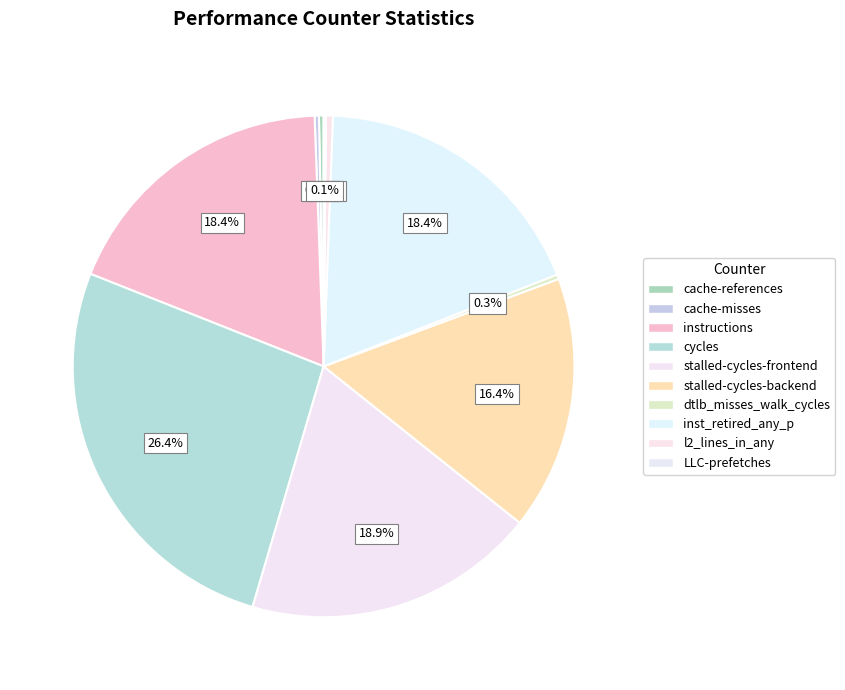

Rank the categories by value from highest to lowest.

cycles, stalled-cycles-frontend, inst_retired_any_p, instructions, stalled-cycles-backend, l2_lines_in_any, cache-references, dtlb_misses_walk_cycles, cache-misses, LLC-prefetches